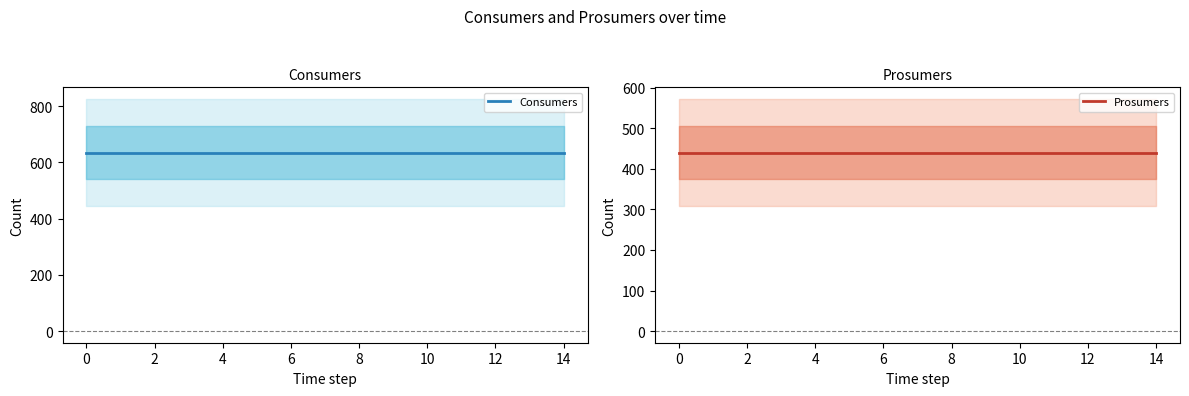

True or false: Prosumers has a value of 765 at 12.

False